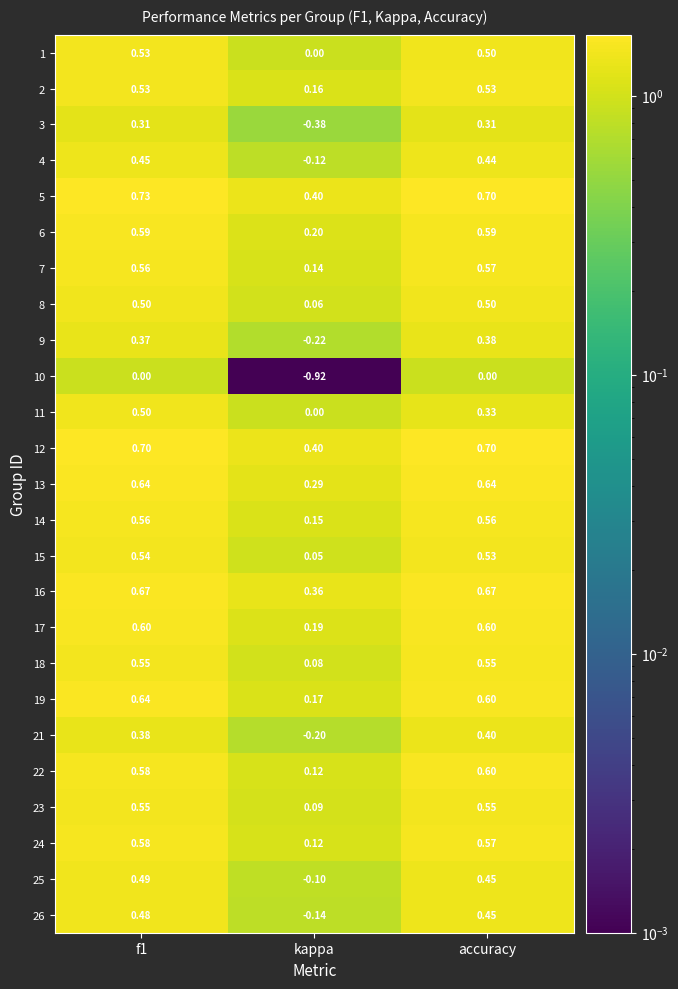

Is the value of 19 at f1 greater than the value of 6 at f1?

Yes